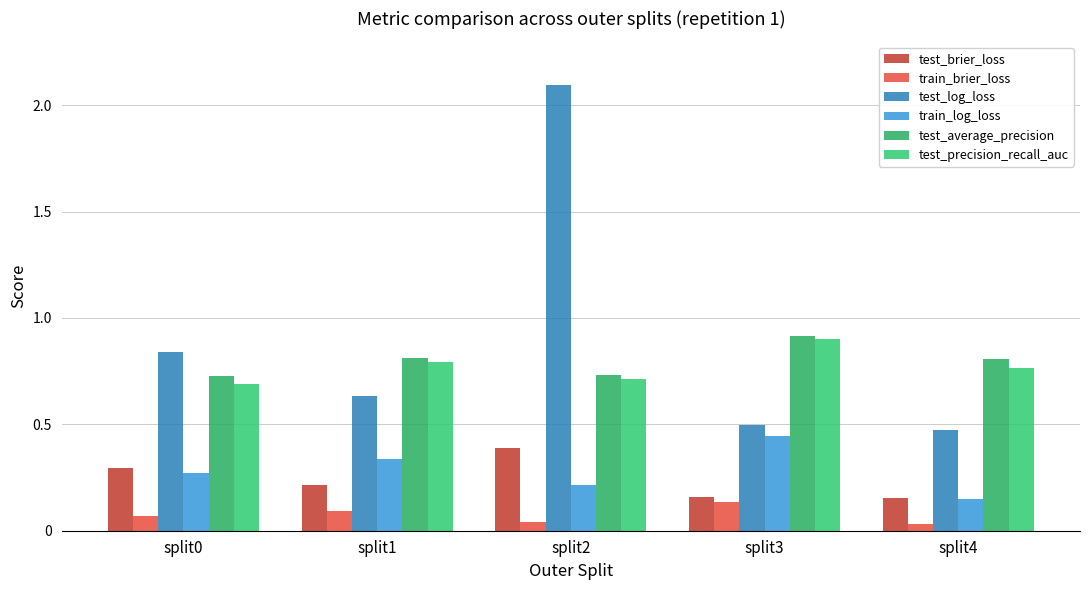

Which series has the largest total across all categories?

test_log_loss